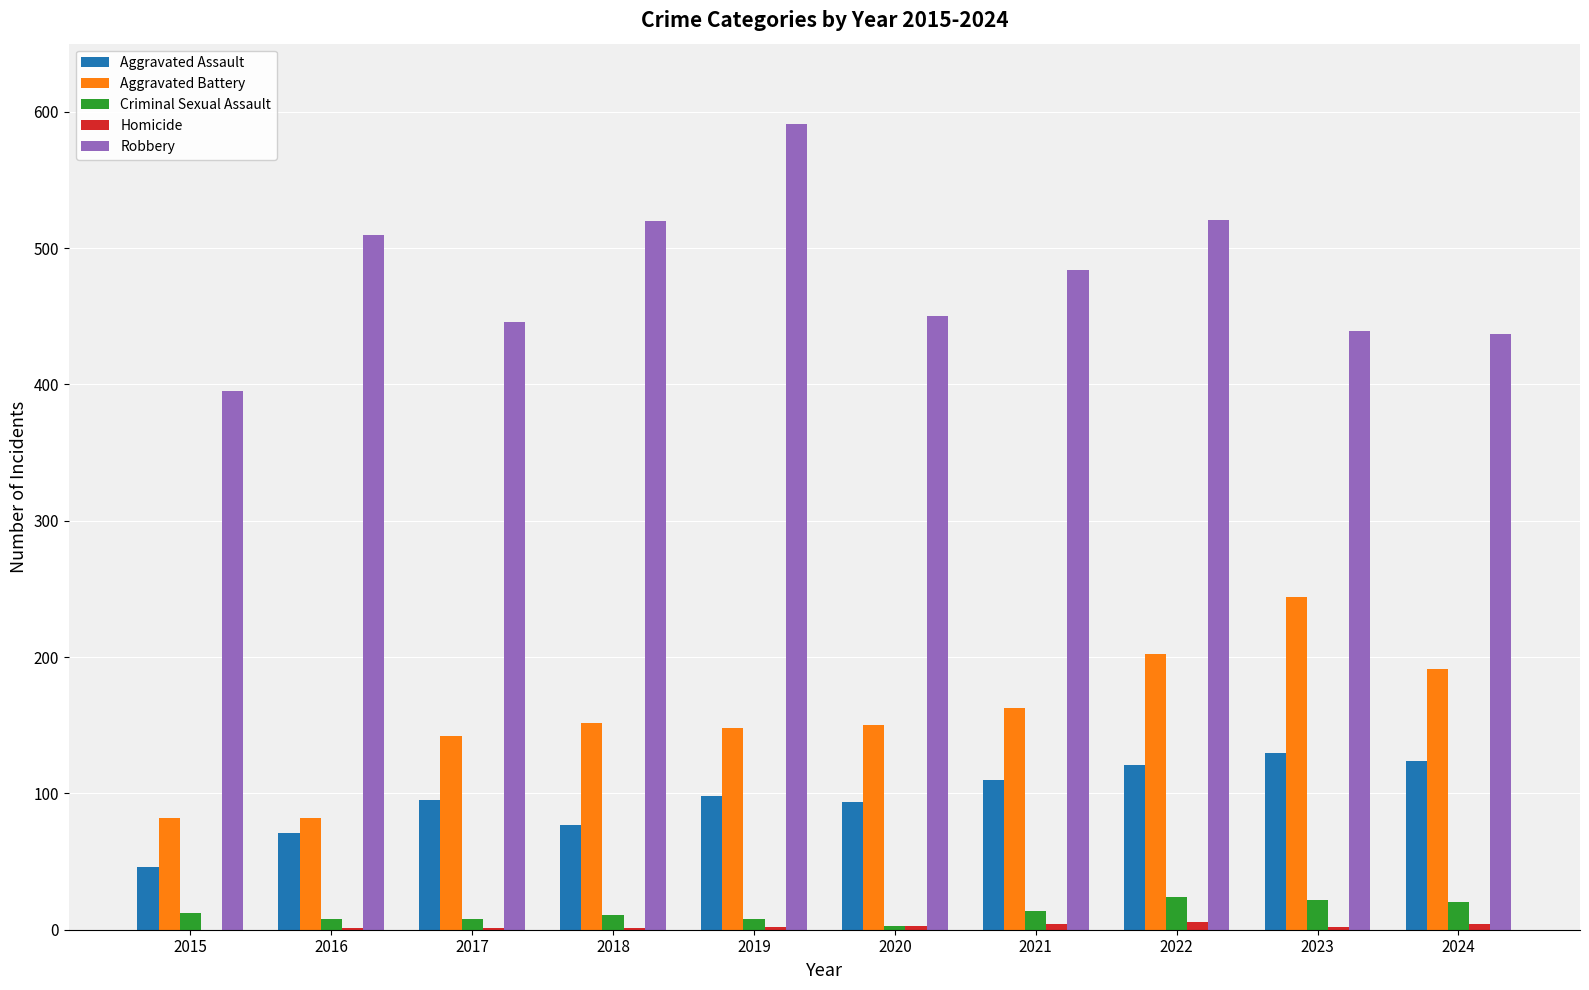

Between 2015 and 2024, which series saw the biggest shift?

Aggravated Battery